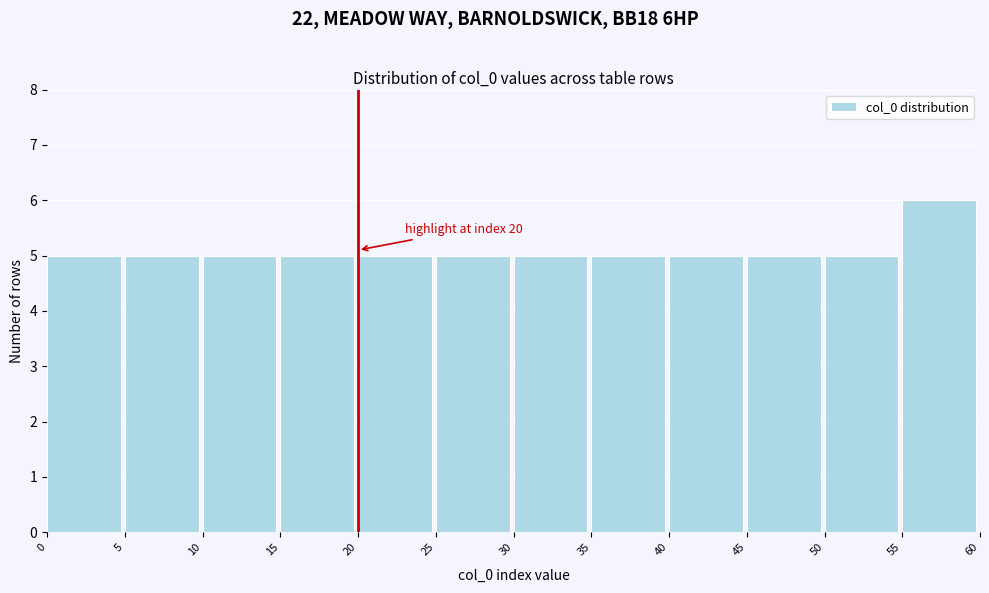

Over which range of the x-axis is the bar tallest?

55 to 60